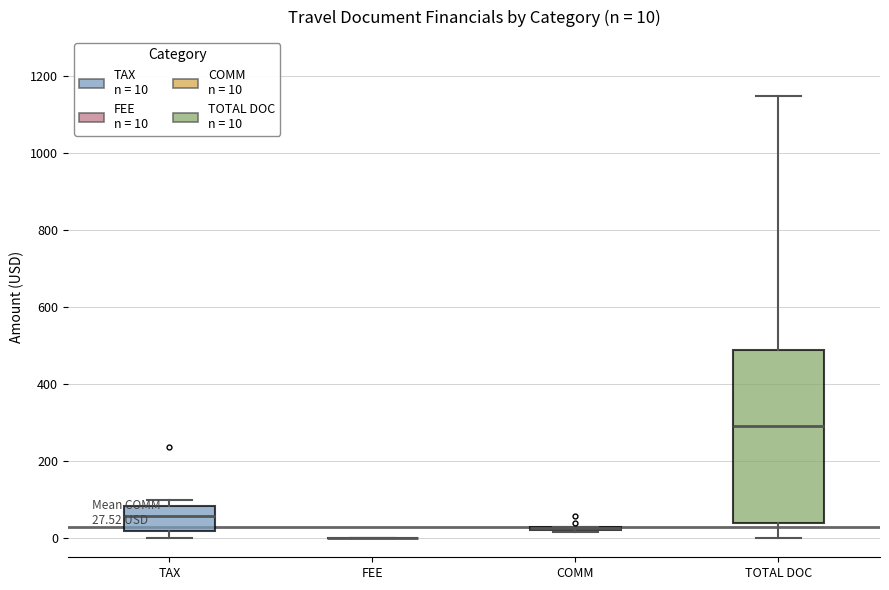

Comparing the boxes themselves (not the whiskers), which one is the tallest?

TOTAL DOC